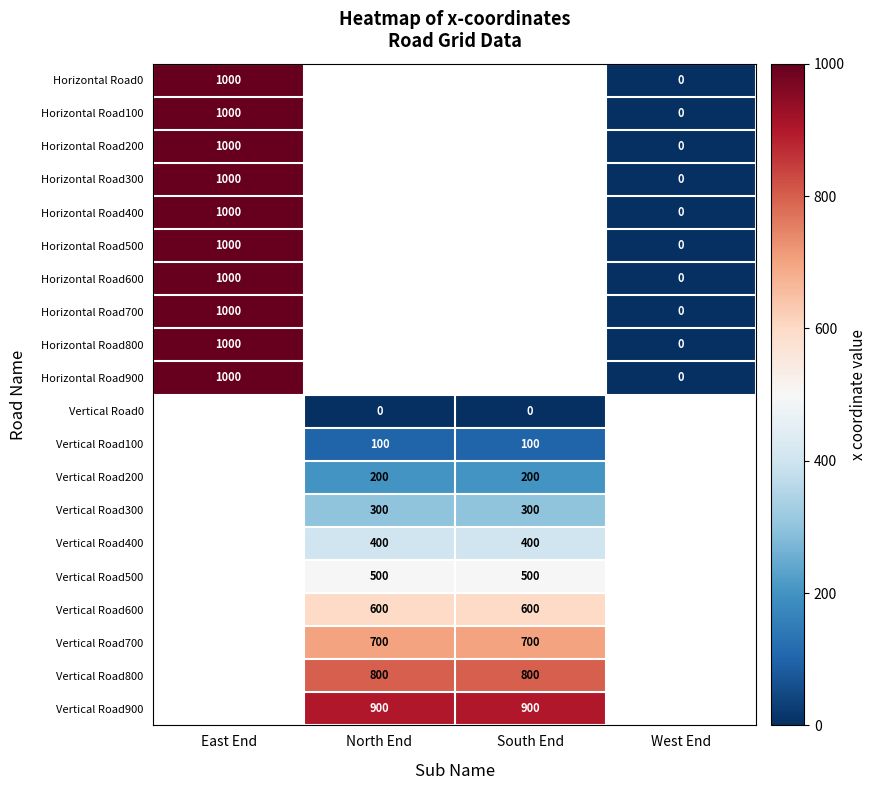

At how many categories does at least one series exceed 59?

3